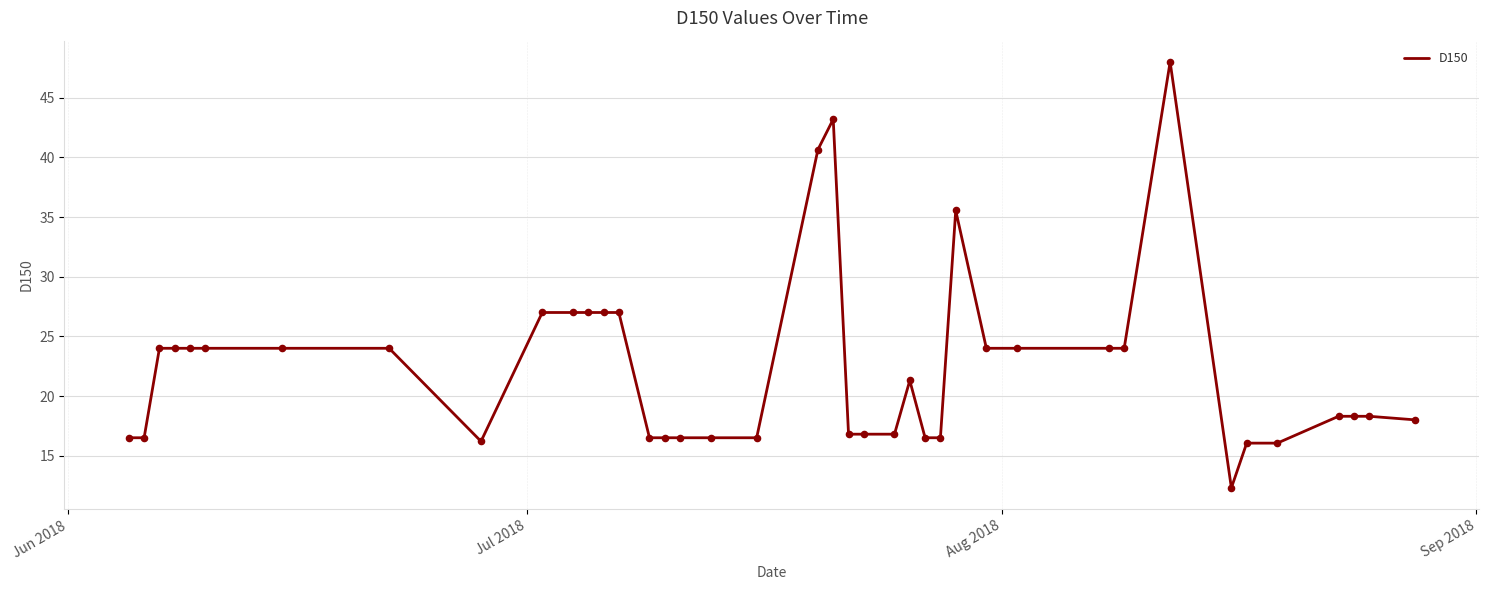

What is the difference between the maximum and minimum values?

35.7